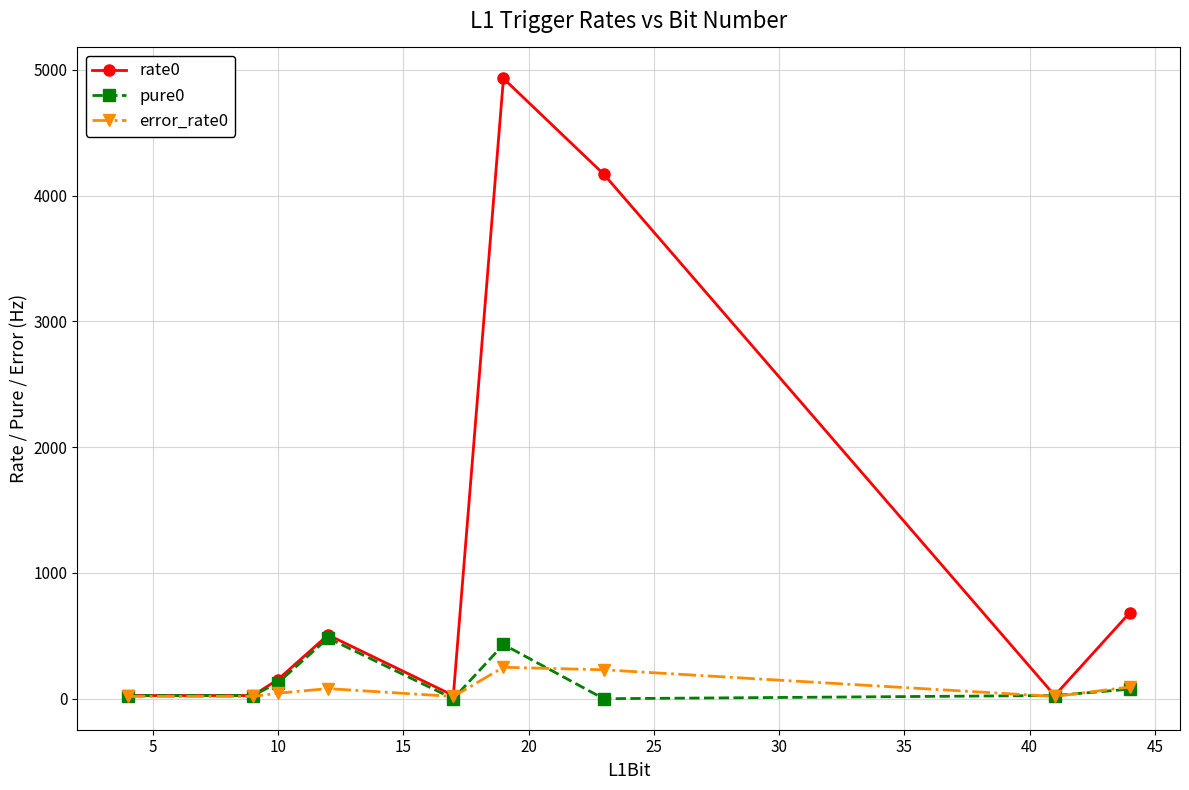

Which series has the largest total across all categories?

rate0